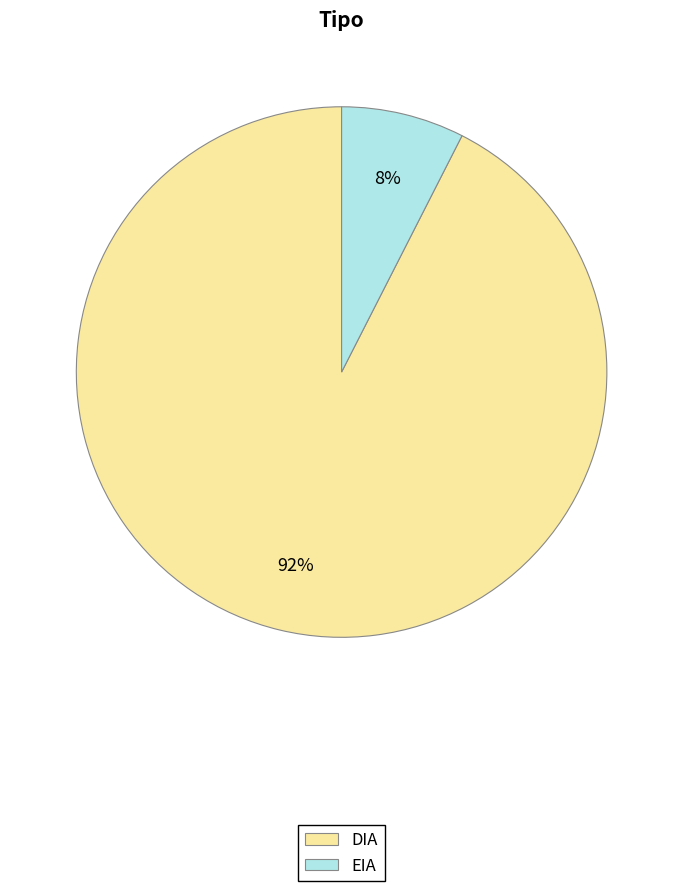

Is the sum of DIA and EIA greater than half?

Yes